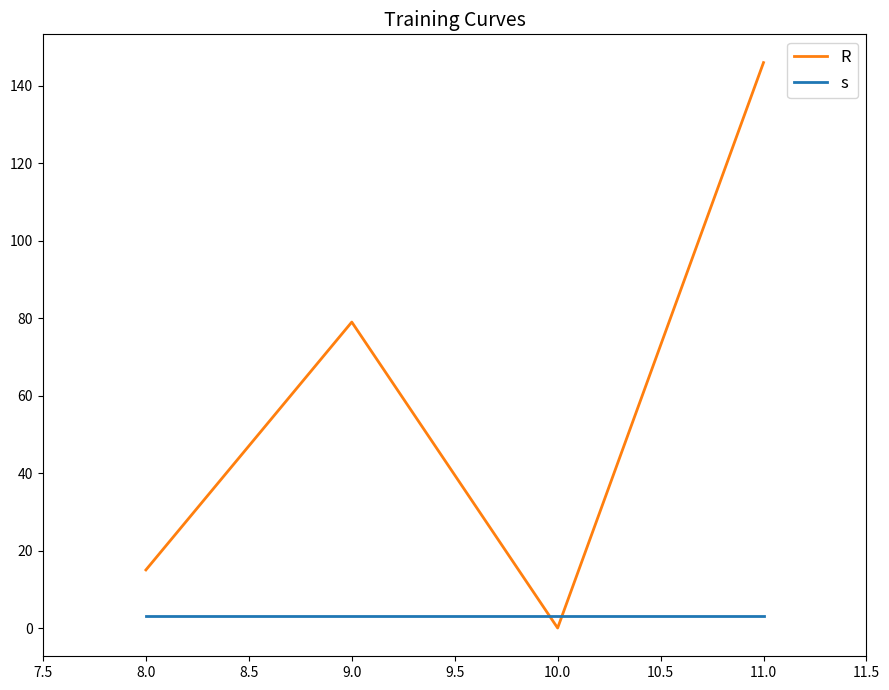

At which category is the sum across all series the highest?

11.0